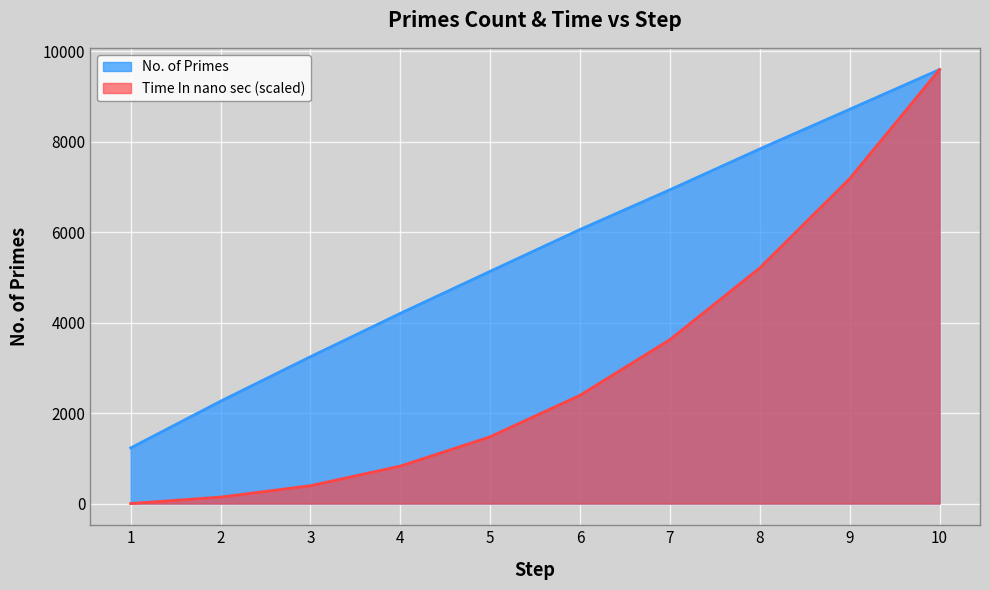

How many lines are shown in the chart?

2